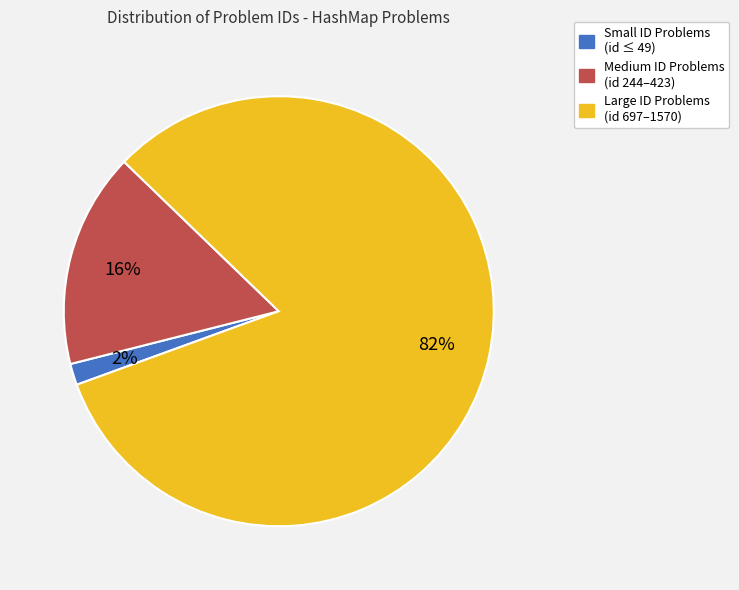

To the nearest percent, what is the average slice percentage?

33%